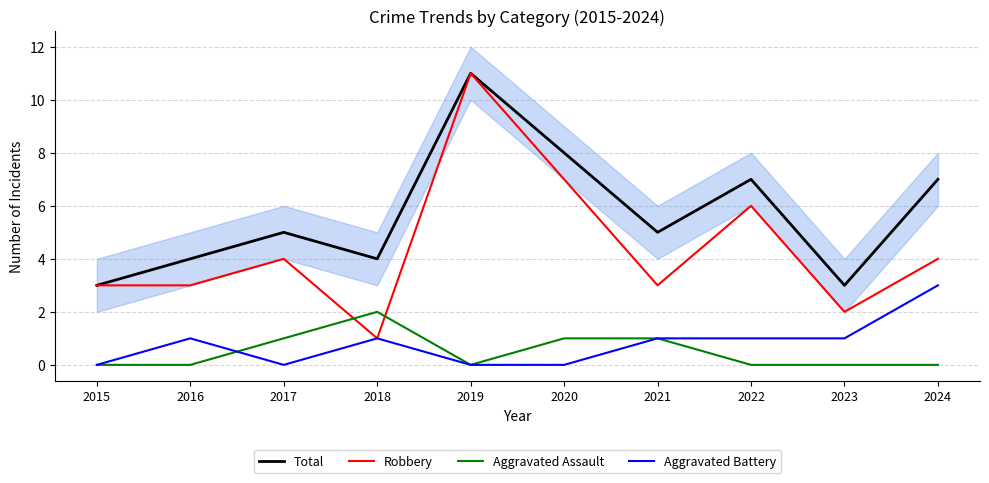

At how many categories does at least one series exceed 5?

4